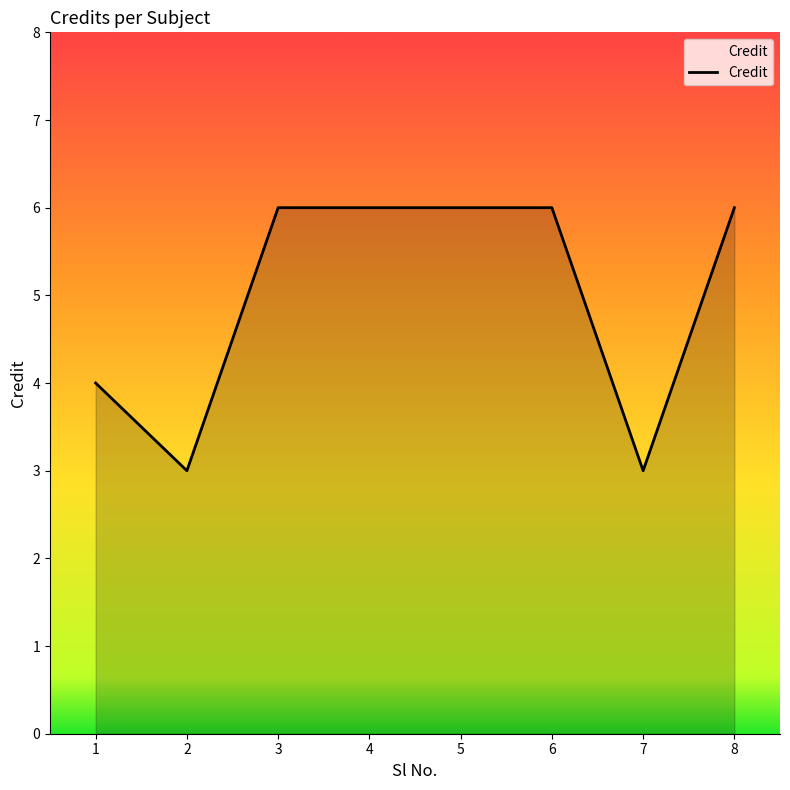

What is the sum of all values?

40